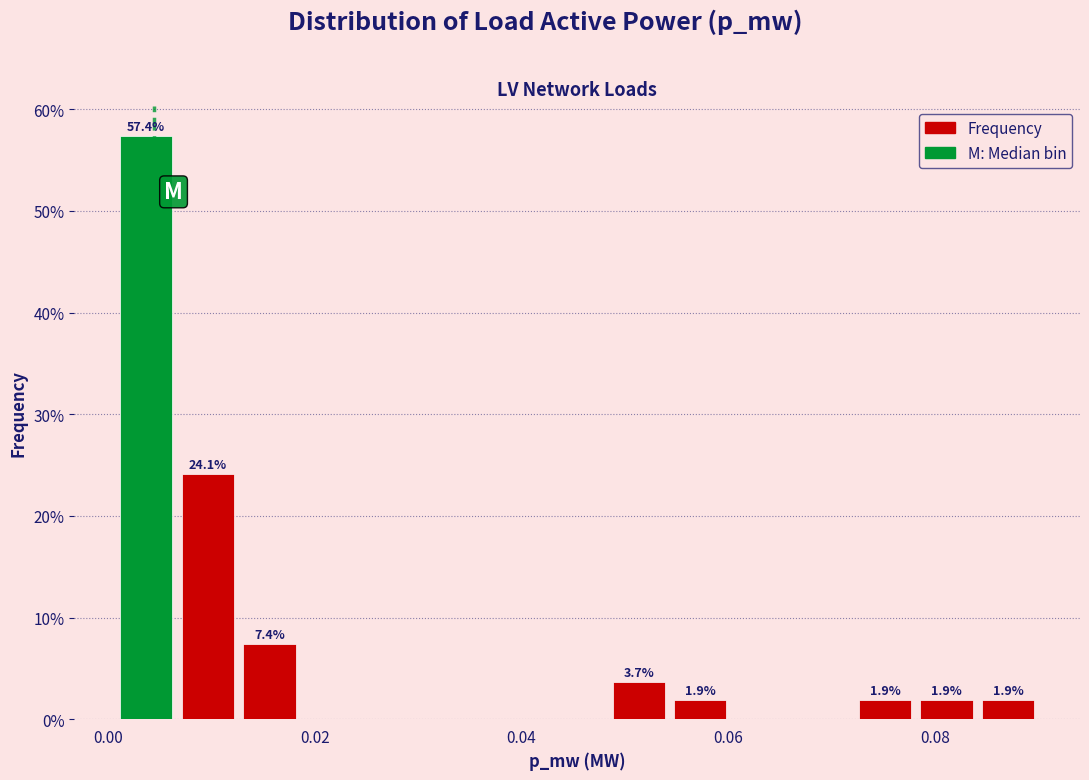

Read against the x-axis, roughly where is the centre of the tallest bar?

0.004